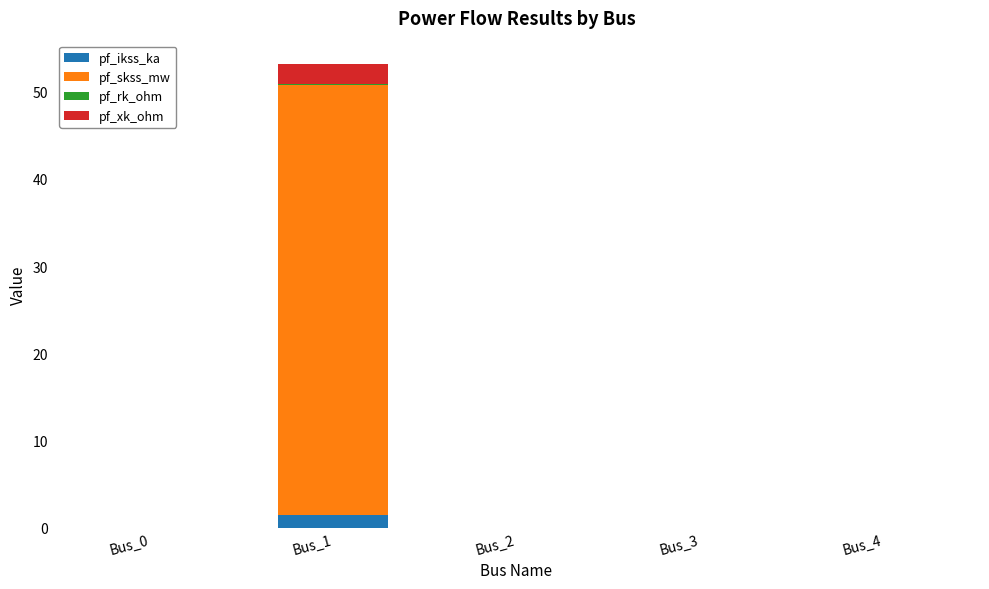

What is the sum of all pf_ikss_ka values?

1.4